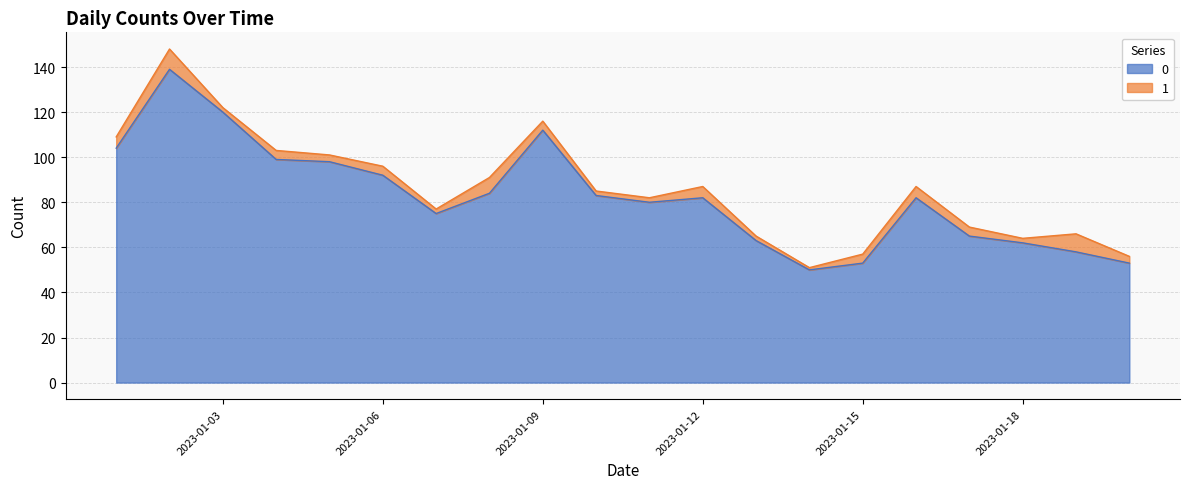

What is the value of the 12th point from the left?

82